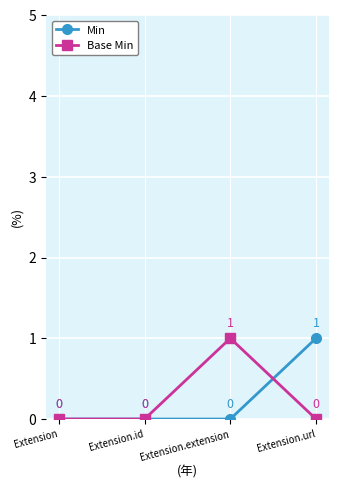

Which series changed the most between Extension.id and Extension.extension?

Base Min